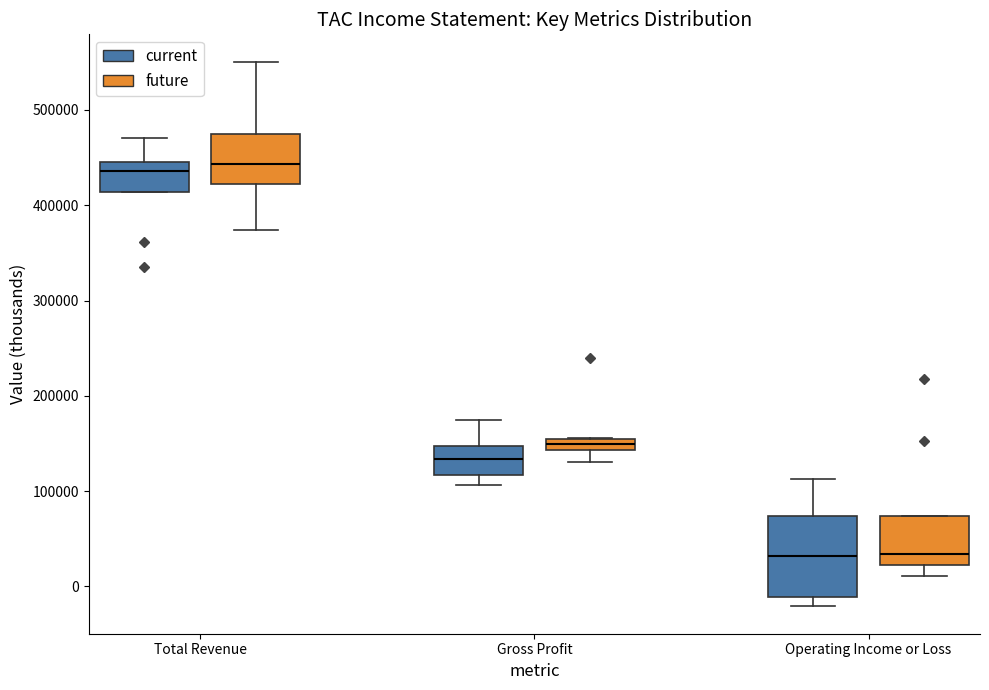

Where is the lower edge of the box for Total Revenue (current) on the y-axis? The values are not printed on the chart, so give them approximately, as read against the axis.

410000